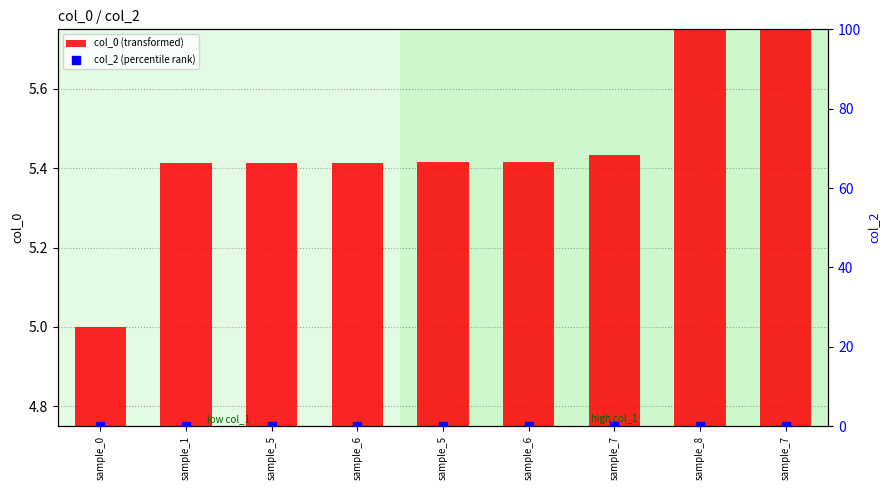

What are all the series names shown in the legend?

col_0 (transformed), col_2 (percentile rank)